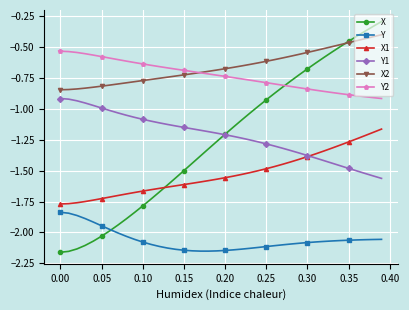

How many data points does each series have?

40